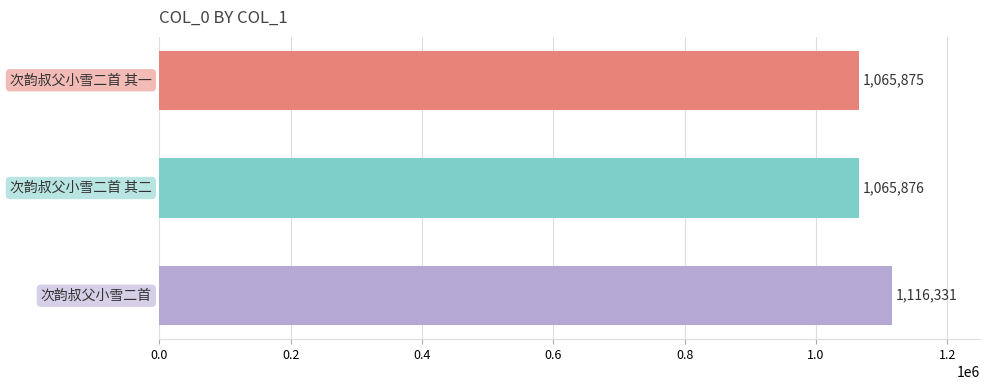

What is the difference between the maximum and minimum values?

50456